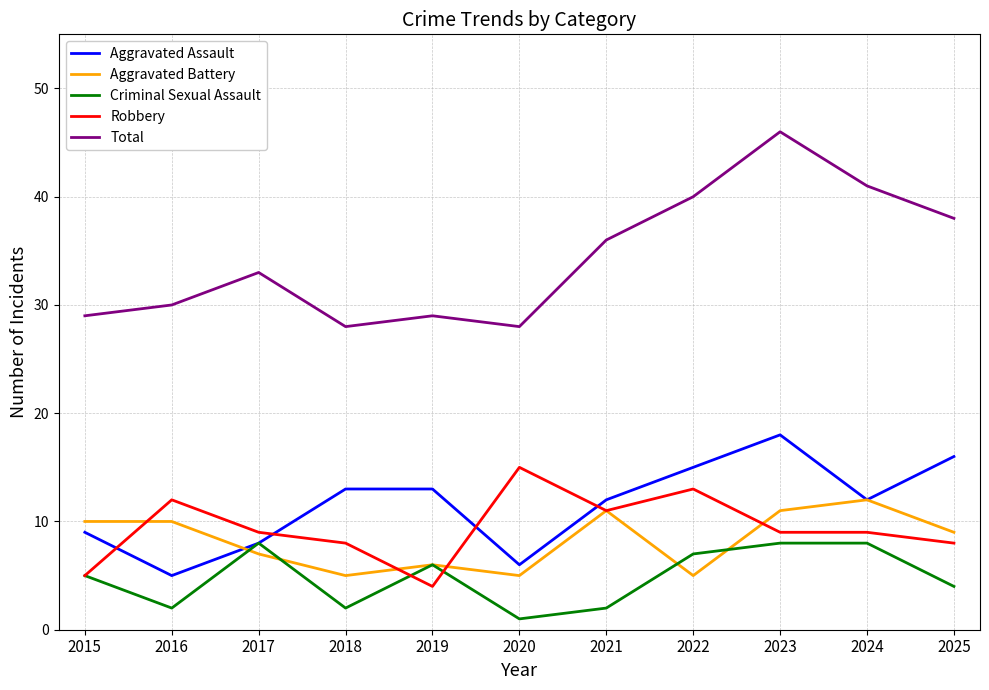

Which series has the largest range (max minus min)?

Total